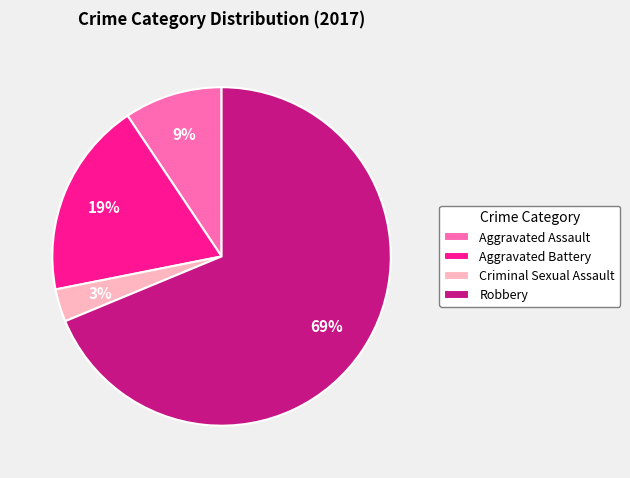

Which has a higher value, Aggravated Assault or Robbery?

Robbery